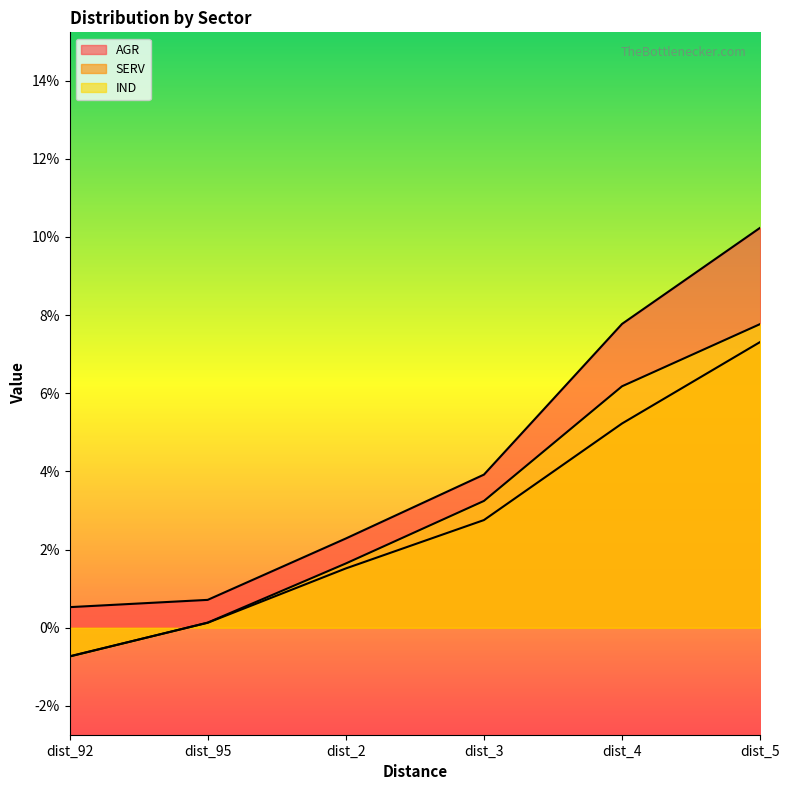

What is the spread (max minus min) of values at dist_92?

1.3